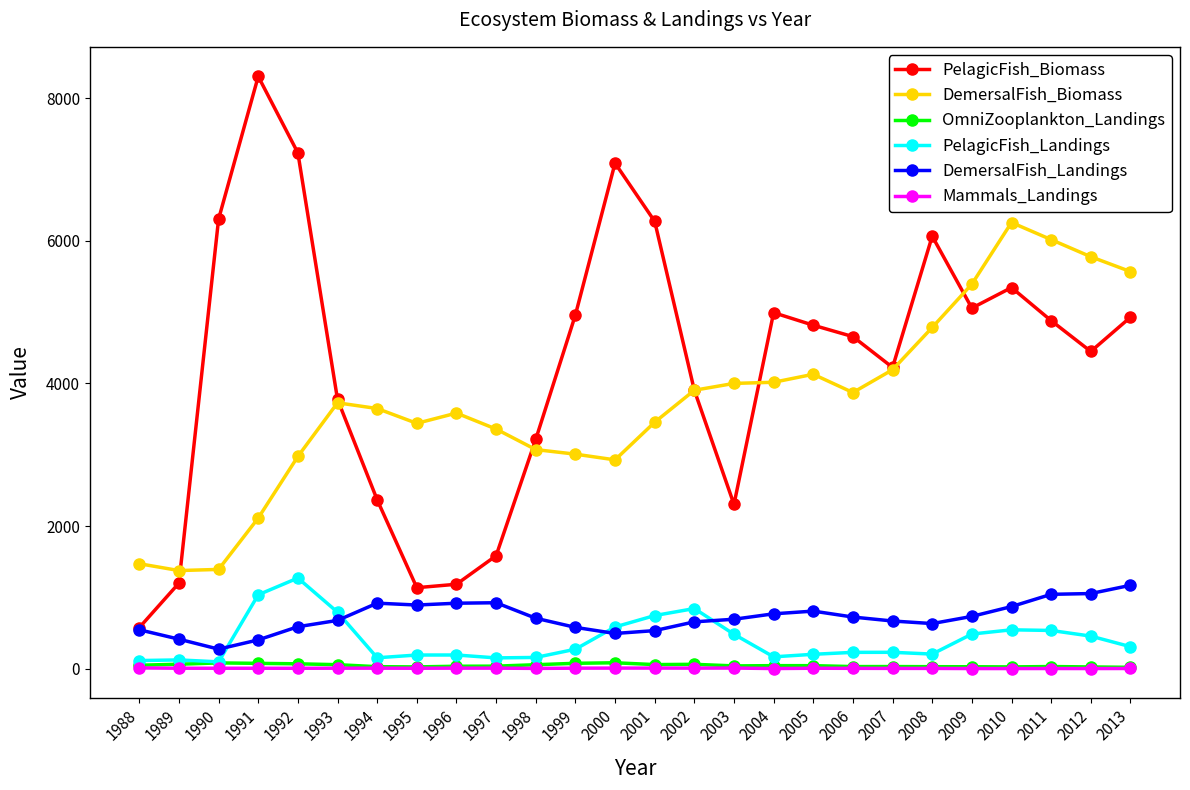

Between 1993 and 2010, which series saw the biggest shift?

DemersalFish_Biomass